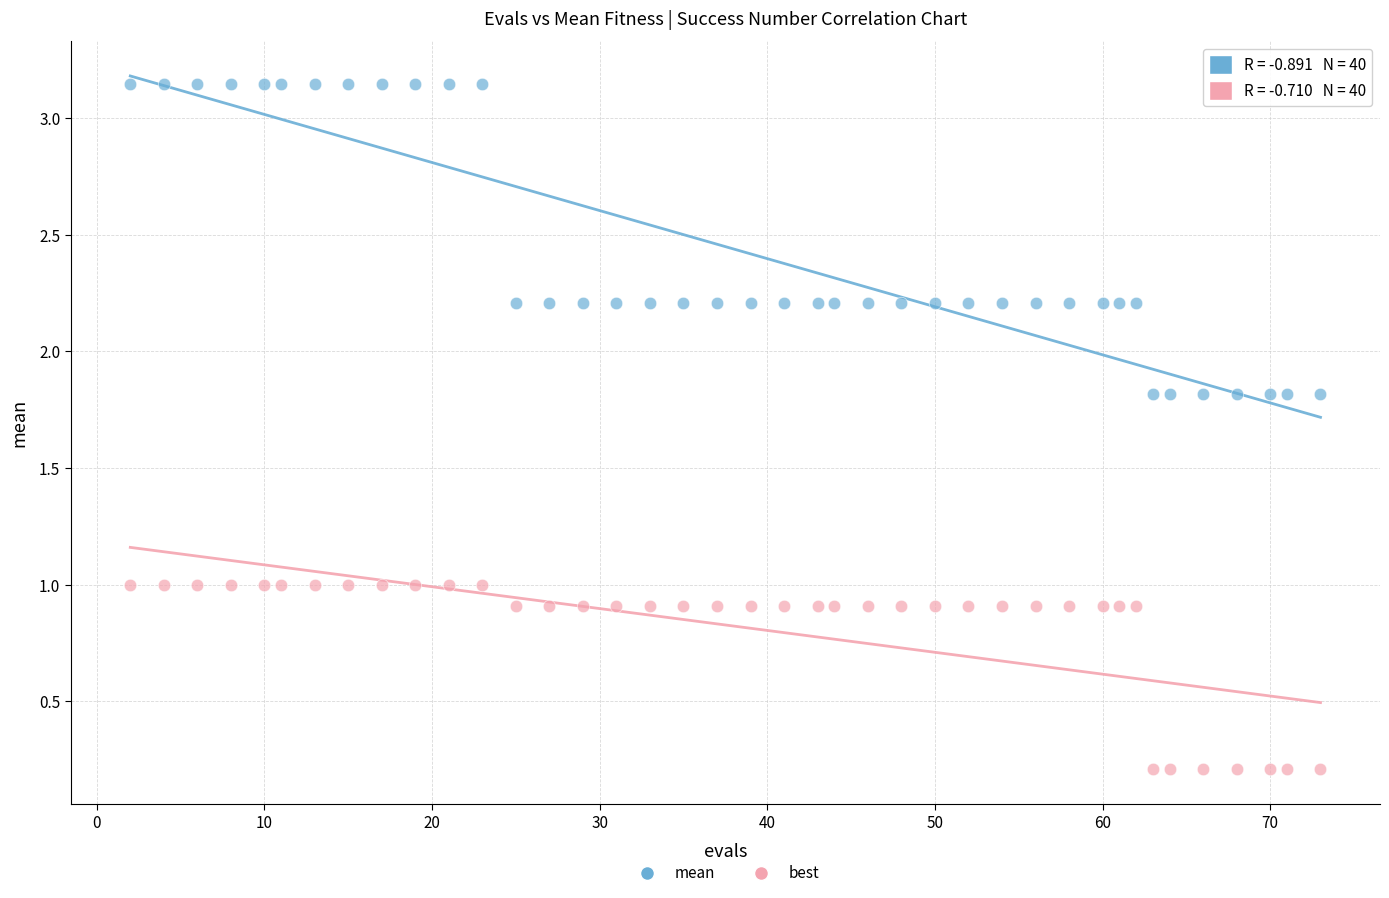

What are all the series names shown in the legend?

mean, best